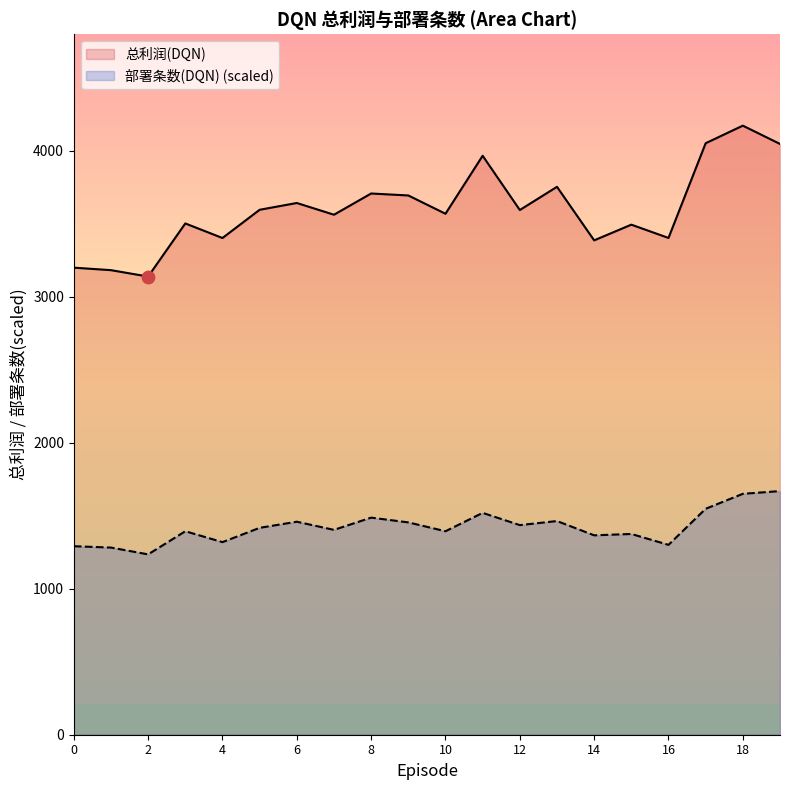

Is the value of 总利润(DQN) at 12 greater than the value of 部署条数(DQN) at 18?

Yes